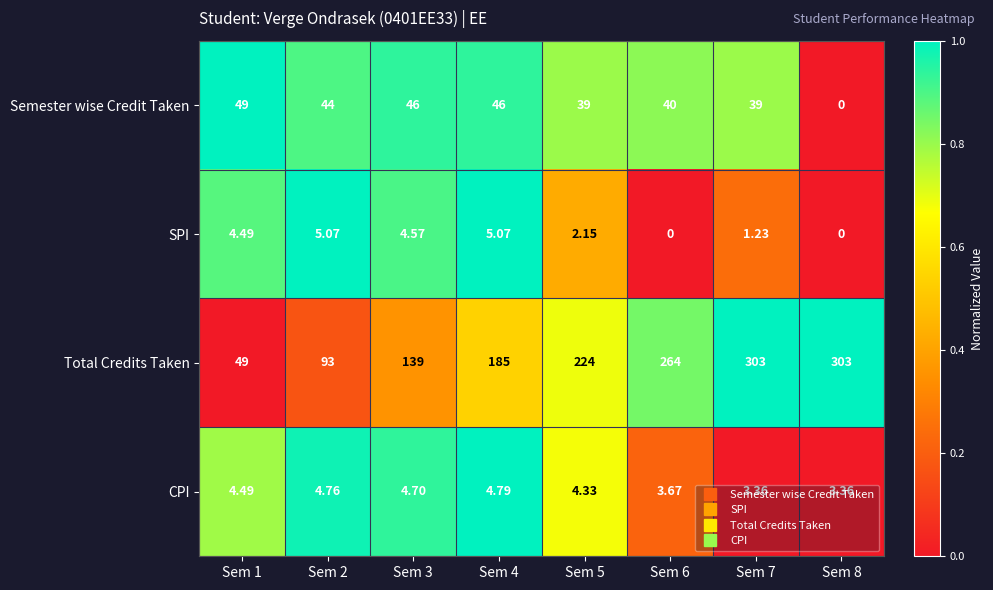

Count the number of categories in the chart.

8